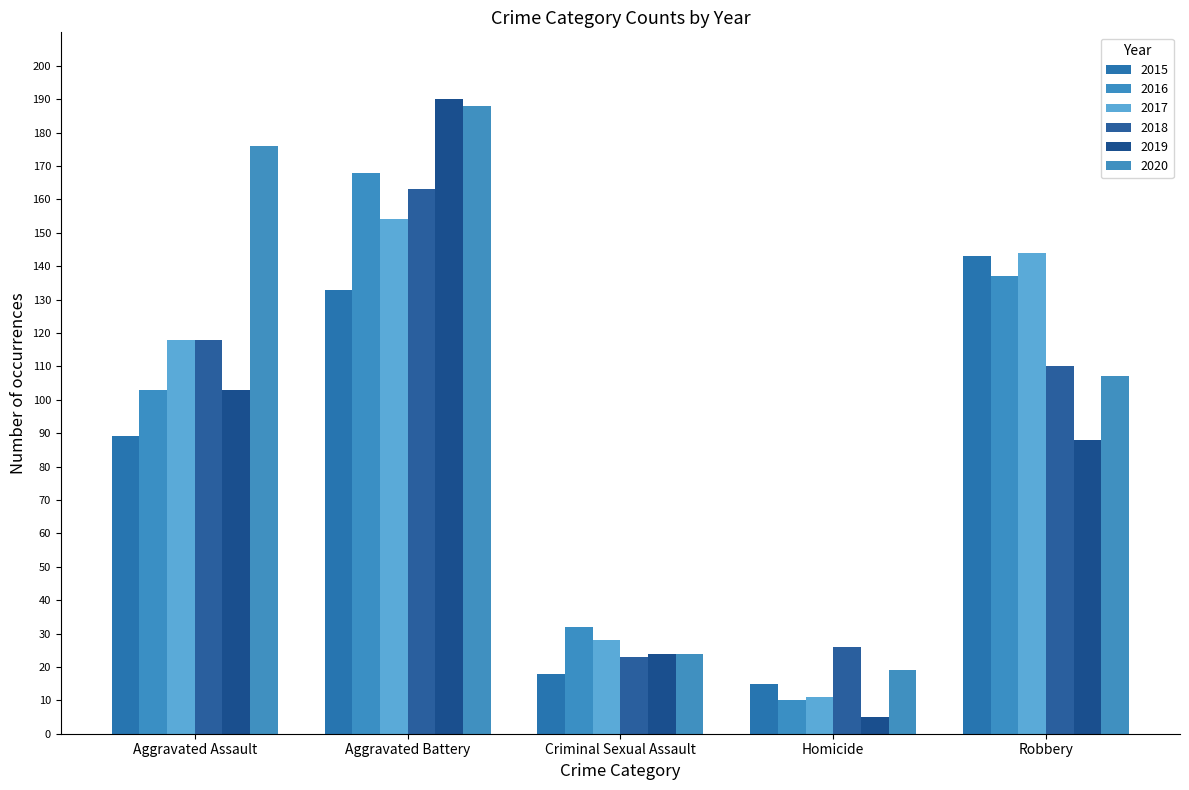

Is the value of 2018 at Robbery greater than the value of 2019 at Aggravated Assault?

Yes